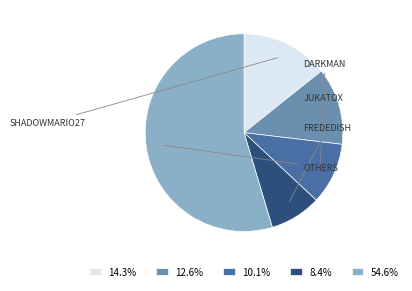

What is the ratio of the value at 14.3% to the value at 54.6%?

0.3